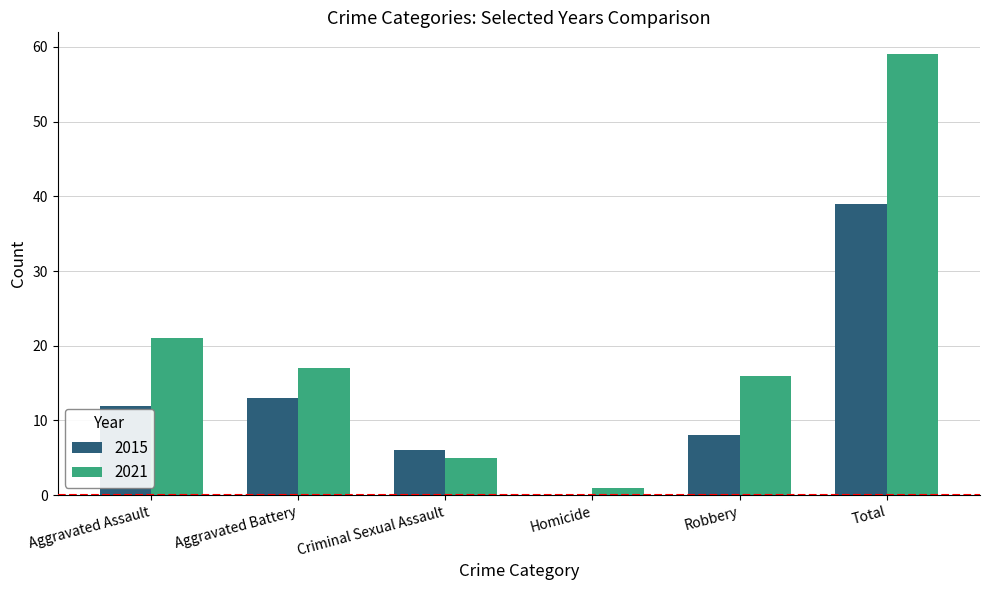

At which label does 2021 reach its peak?

Total